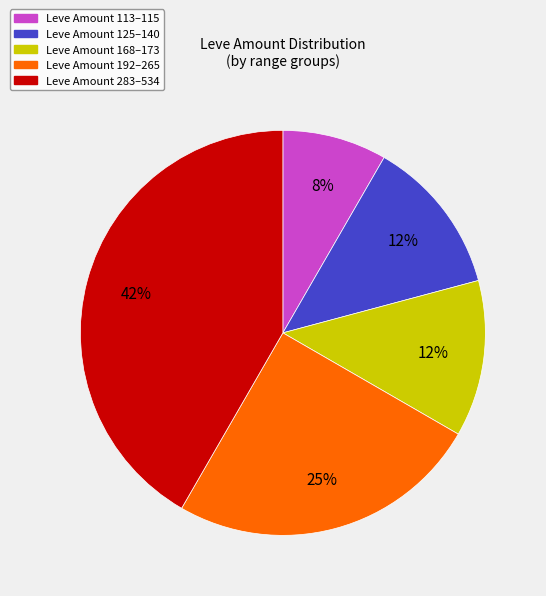

To the nearest percent, what is the average slice percentage?

20%